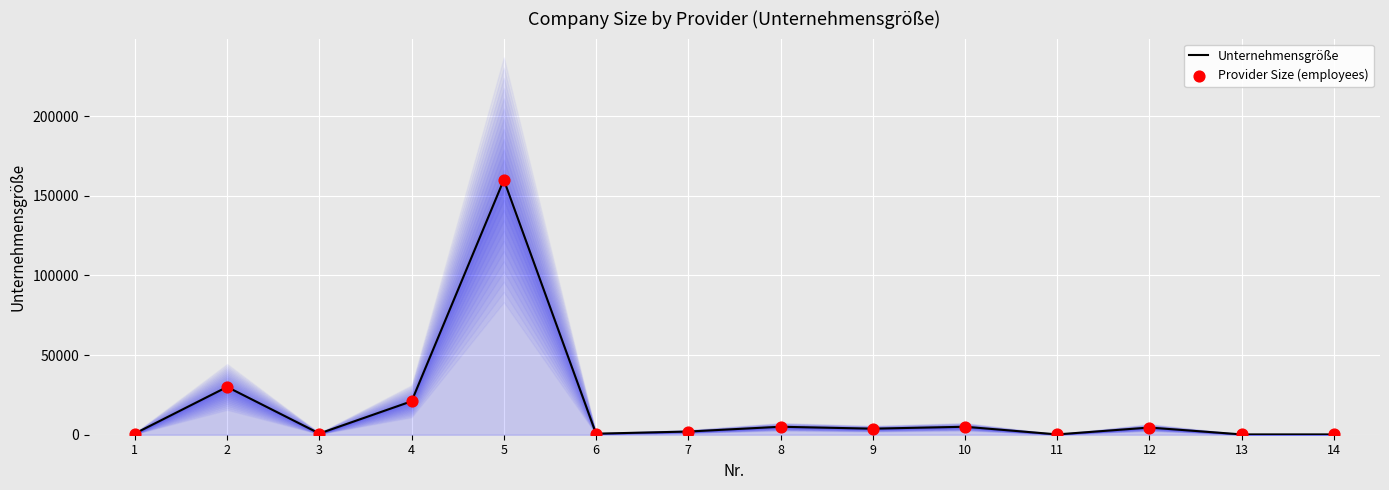

What is the total value across all series at 12?

9000